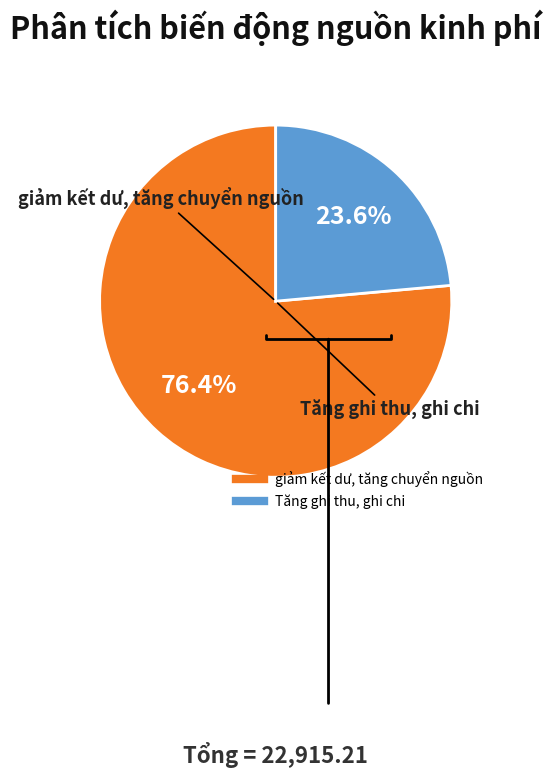

Is it true that Tăng ghi thu, ghi chi is 24% of the pie?

True